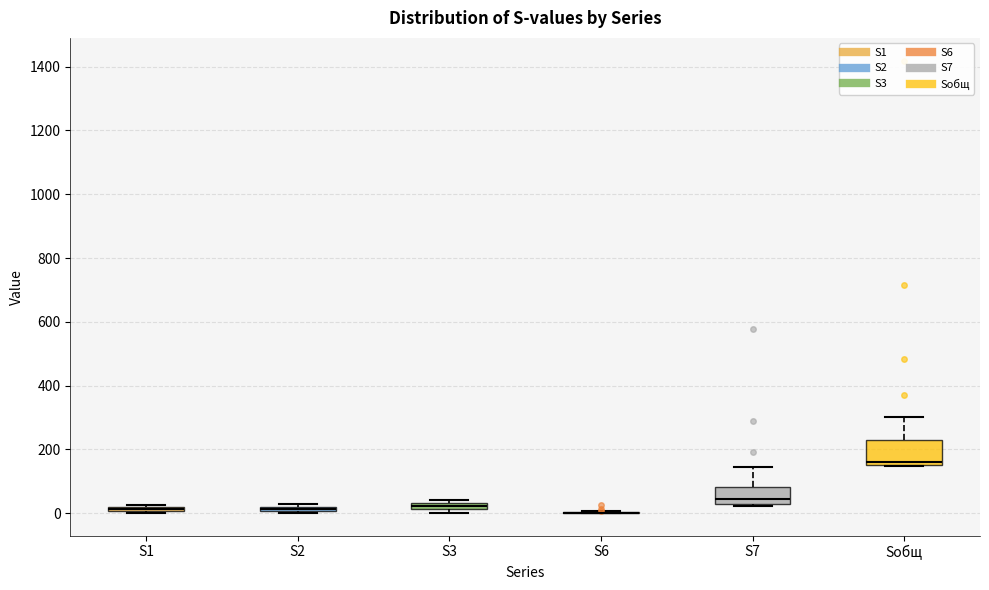

Where is the lower edge of the box for S7 on the y-axis? The values are not printed on the chart, so give them approximately, as read against the axis.

40